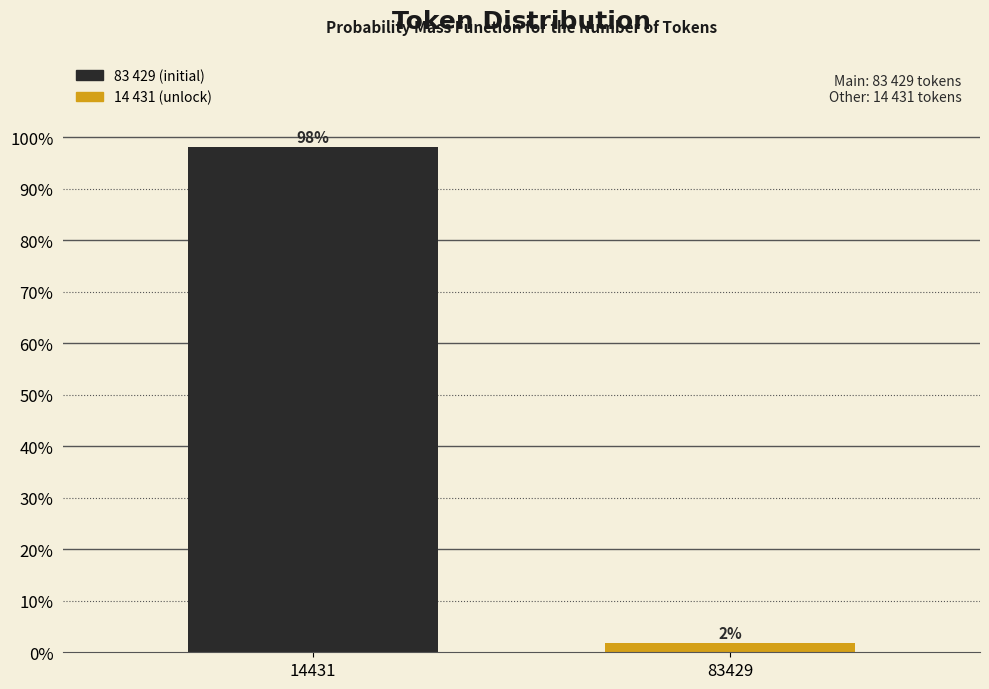

At which label does the data first exceed 98?

14431